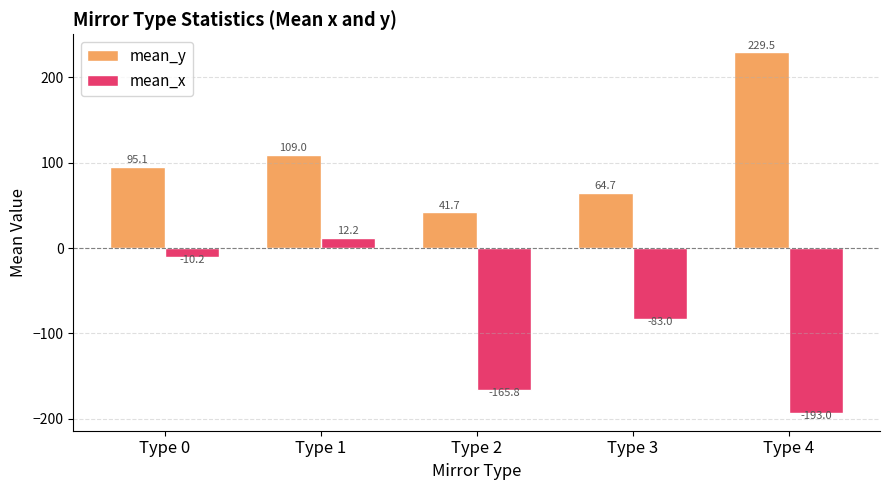

The mean_y series shows 70.0 at Type 4. True or false?

False